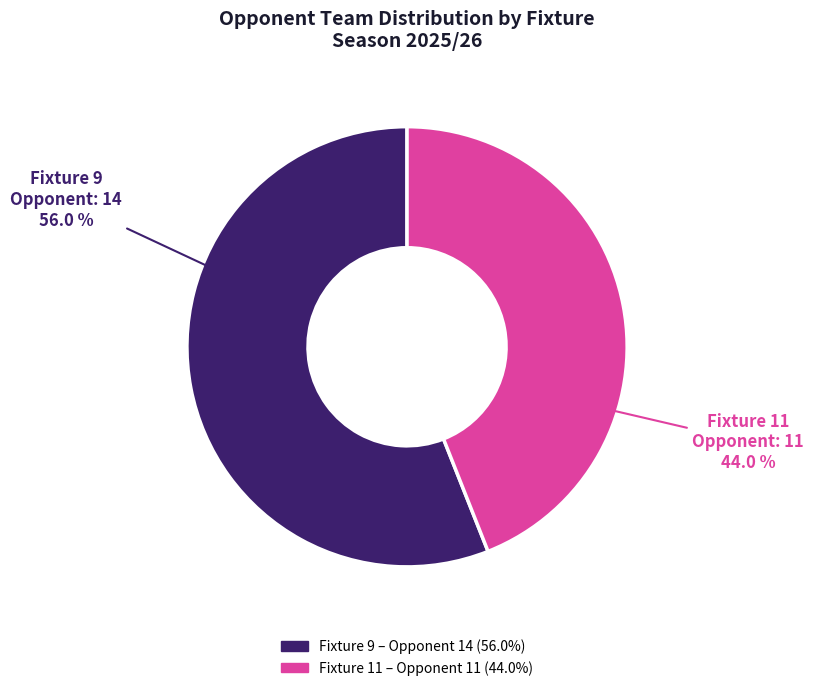

Is there a majority slice in this chart?

Yes